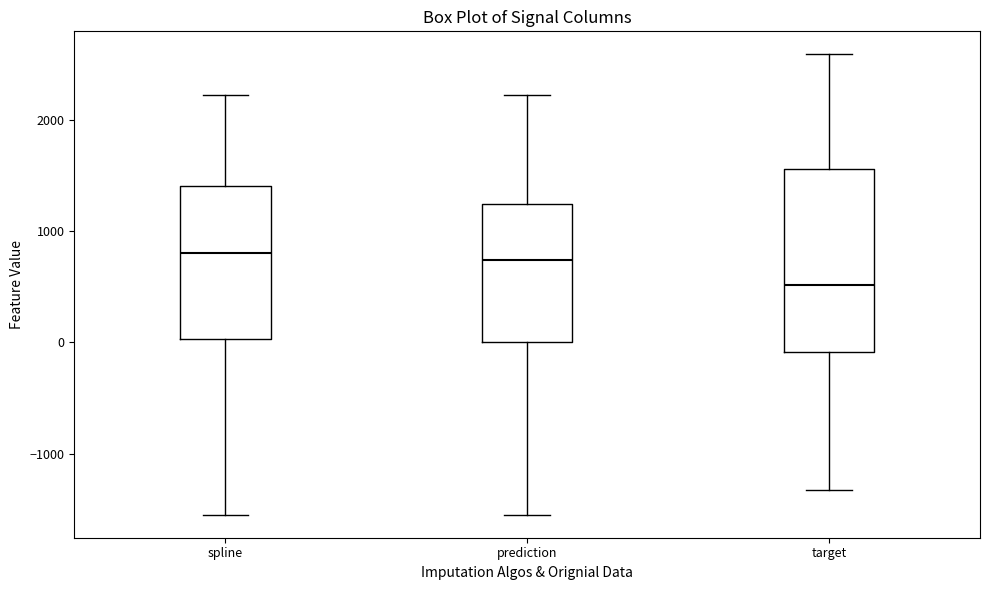

Reading left to right, read every box against the y-axis: the position of its median line, the range the box covers, and the ends of its whiskers. The values are not printed on the chart, so give them approximately, as read against the axis.

spline: median 800, box 0 to 1400, whiskers -1500 to 2200
prediction: median 700, box 0 to 1200, whiskers -1500 to 2200
target: median 500, box -100 to 1600, whiskers -1300 to 2600